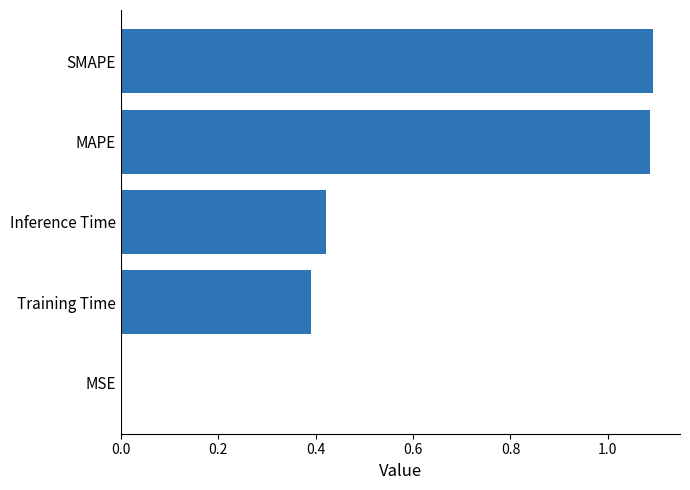

Count the number of categories in the chart.

5